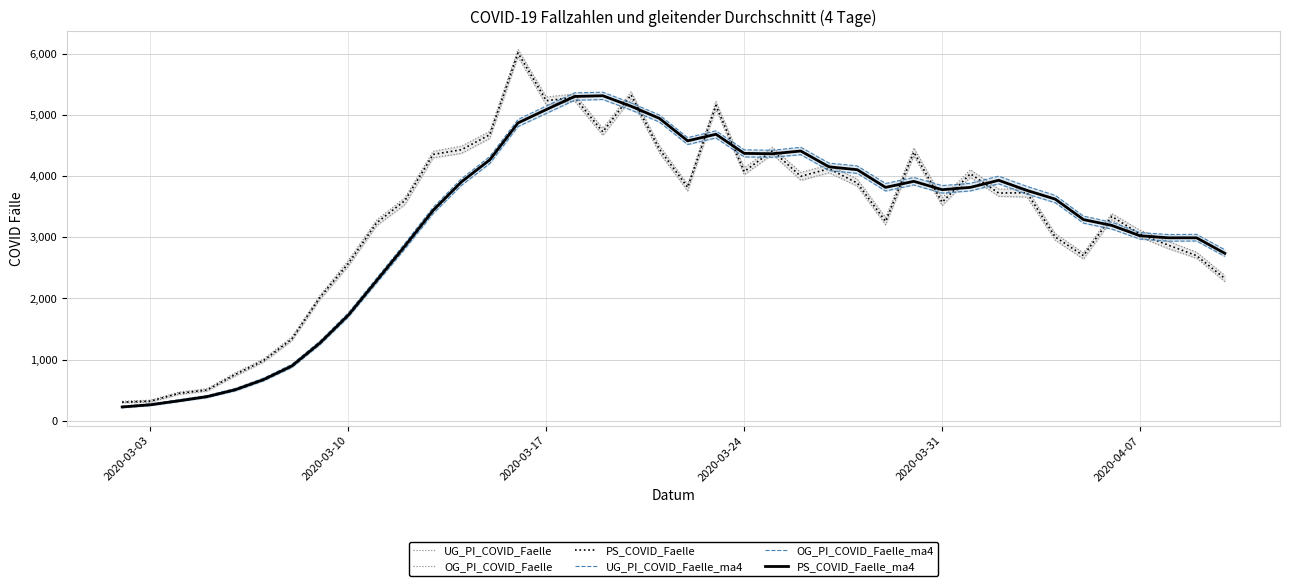

What is the highest value of the PS_COVID_Faelle_ma4 series?

5316